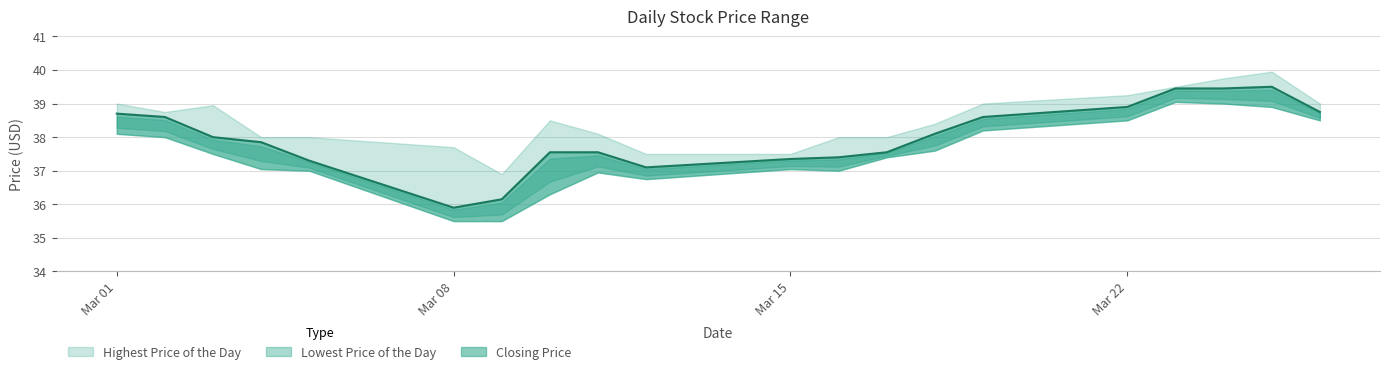

True or false: Lowest Price of the Day has a value of 38.5 at 20210322.

True